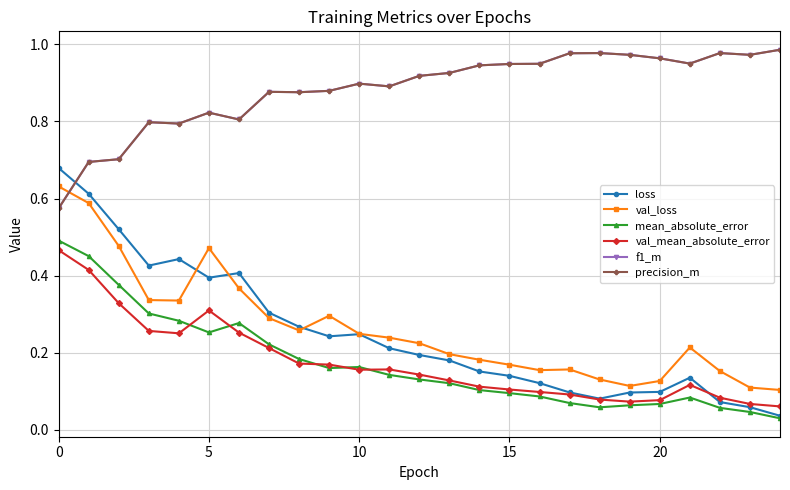

How many val_mean_absolute_error values are between 0 and 1?

25